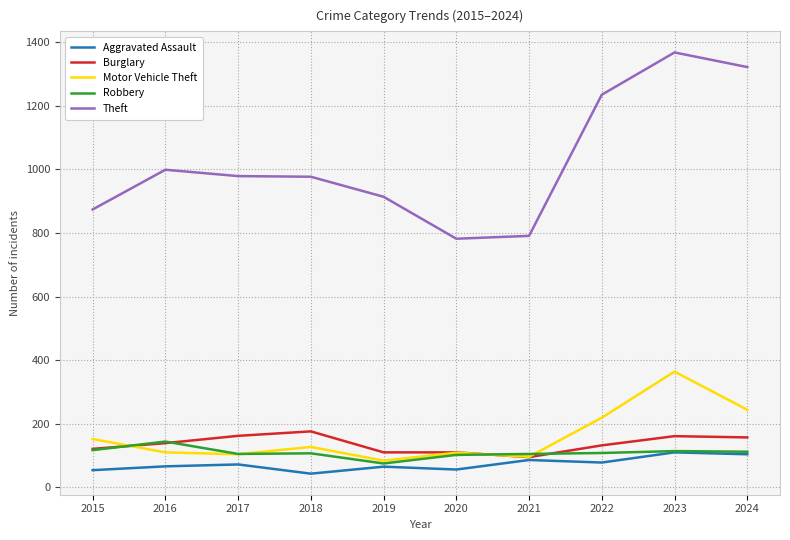

The Burglary series shows 254 at 2017. True or false?

False